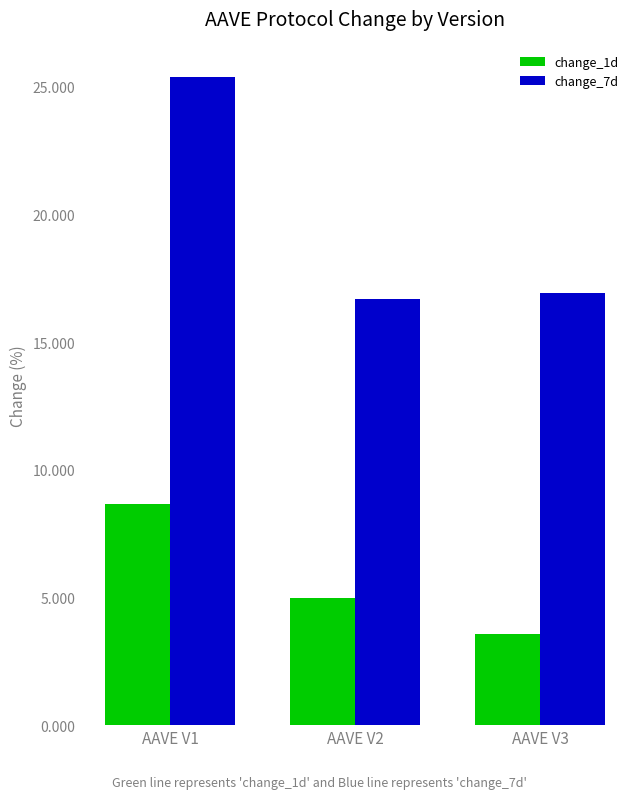

How many data points does each series have?

3